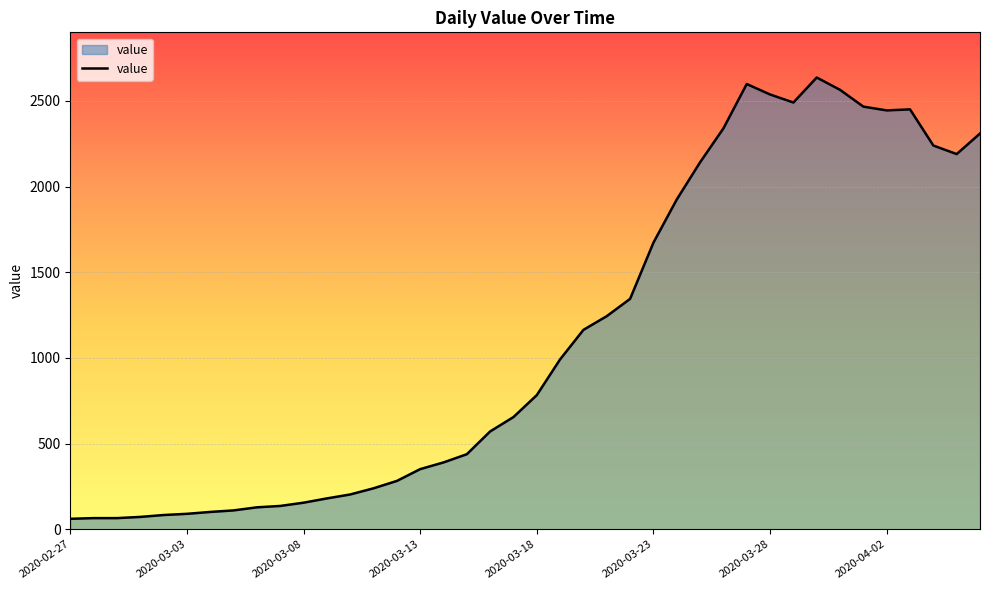

What is the maximum value shown in the chart?

2637